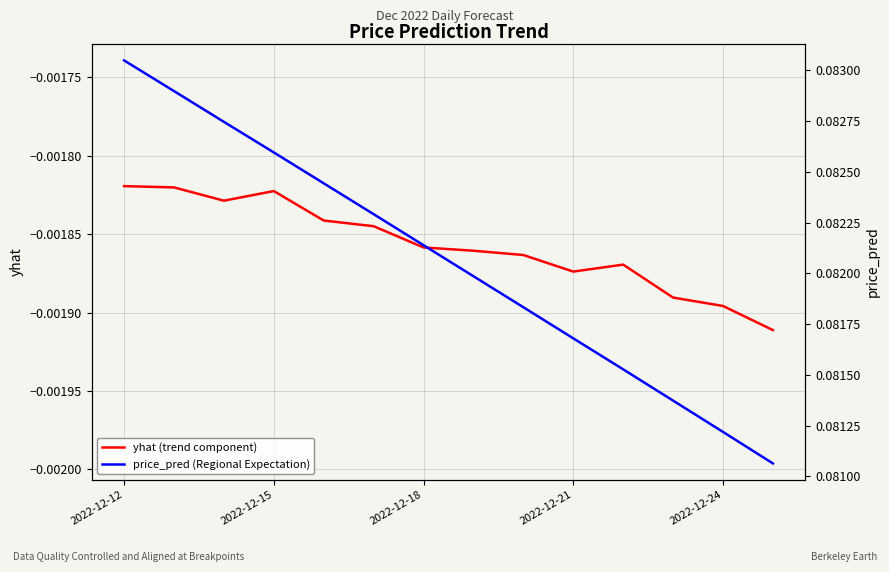

What is the value of the price_pred (Regional Expectation) point at the 6th from the left?

0.1